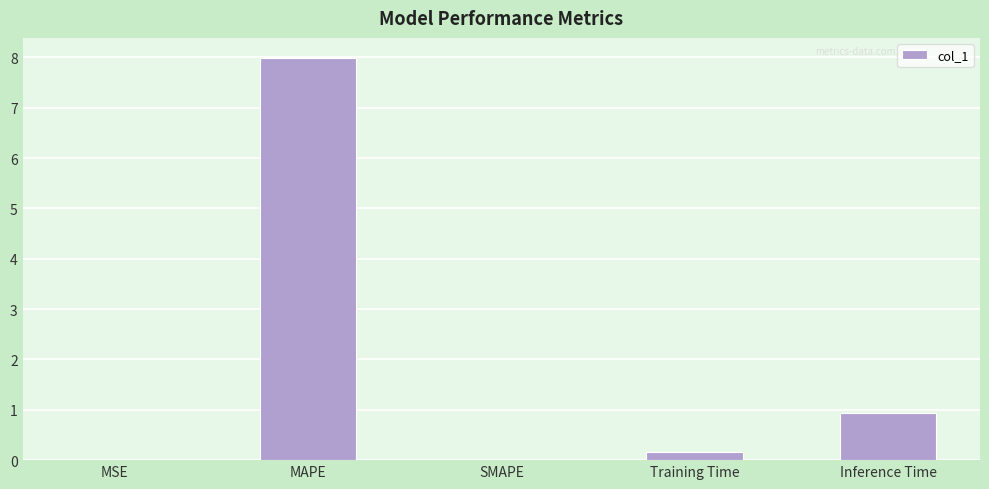

What is the sum of all values?

9.1